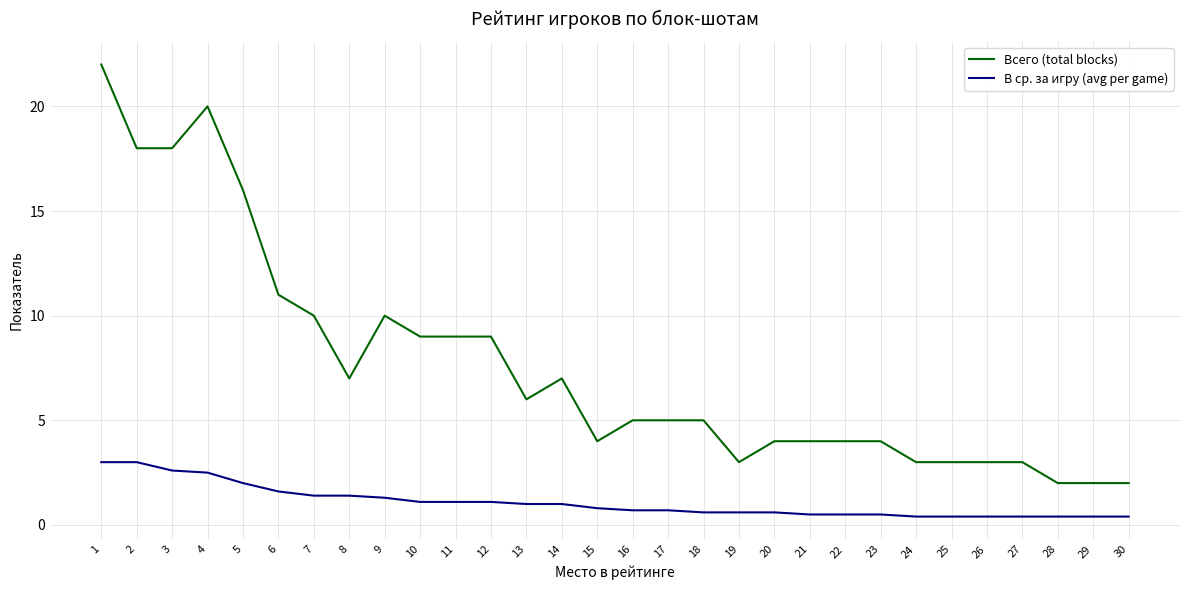

Rank the series by their average value, from highest to lowest.

Всего (total blocks), В ср. за игру (avg per game)